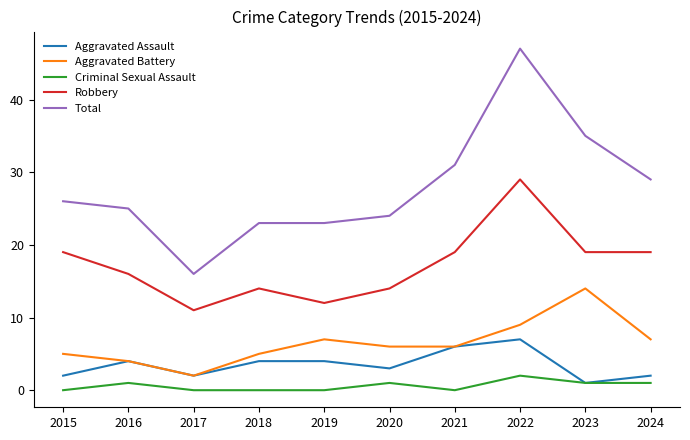

Is it true that Criminal Sexual Assault equals 0 at 2015?

True